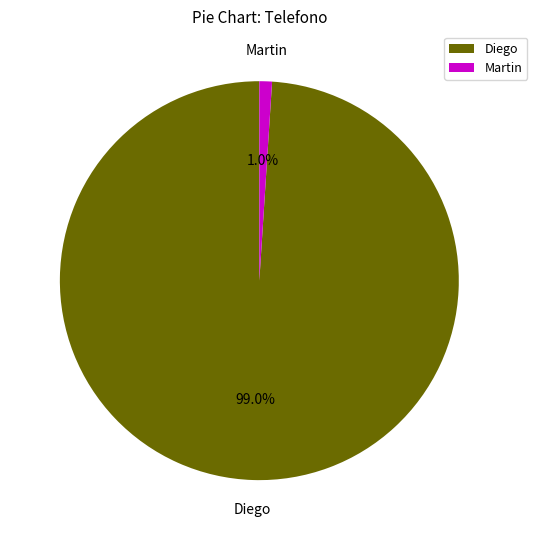

Which has a higher value, Martin or Diego?

Diego